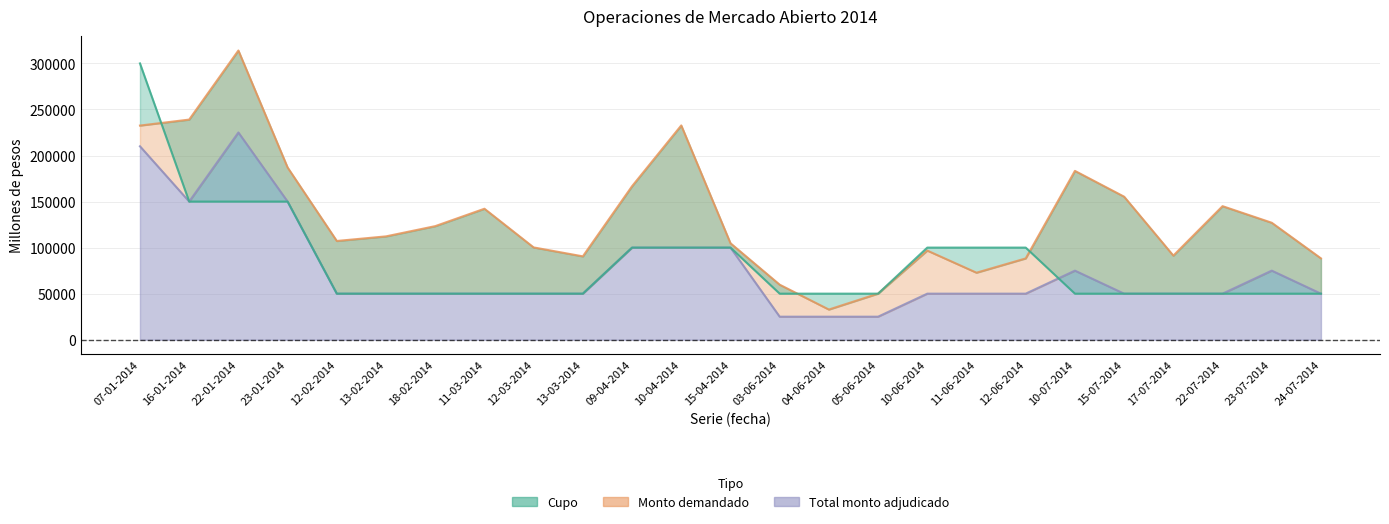

Is it true that Total monto adjudicado equals 171738 at 15-04-2014?

False